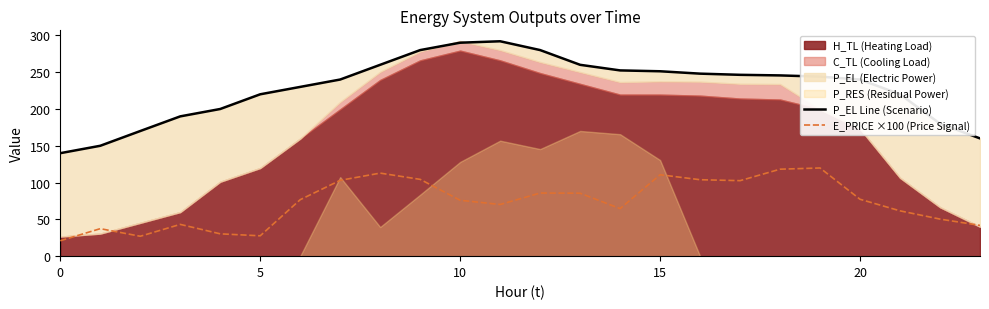

Which category has the highest value across all series?

11